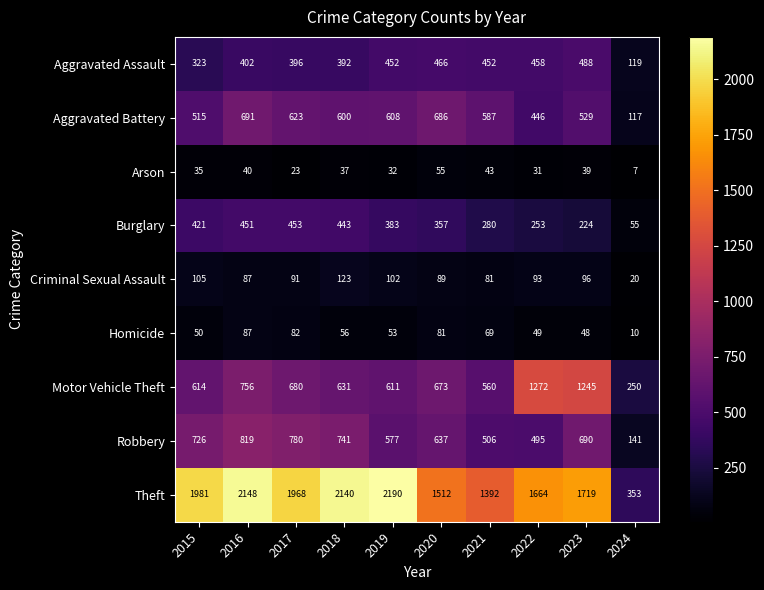

Which label corresponds to the largest value in the chart?

2019